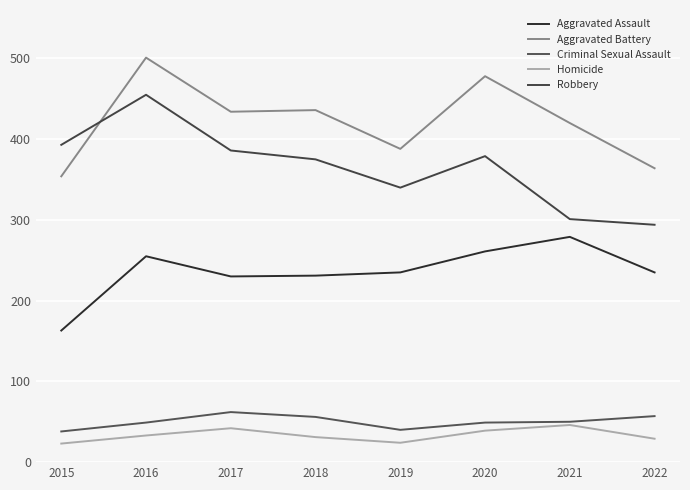

At which label is Aggravated Battery closest to 427?

2017